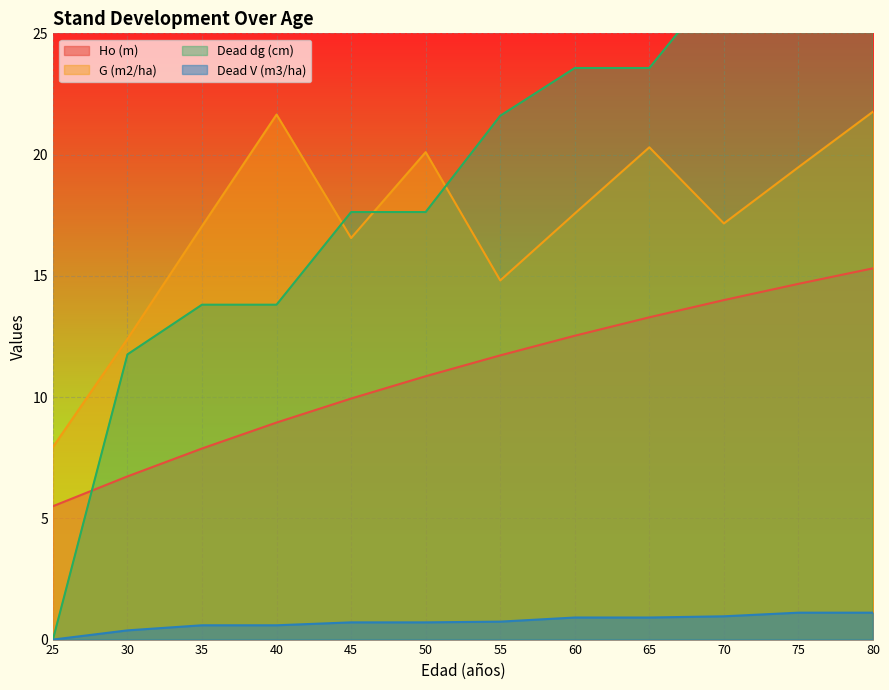

The Ho (m) series shows 10.4 at 80. True or false?

False